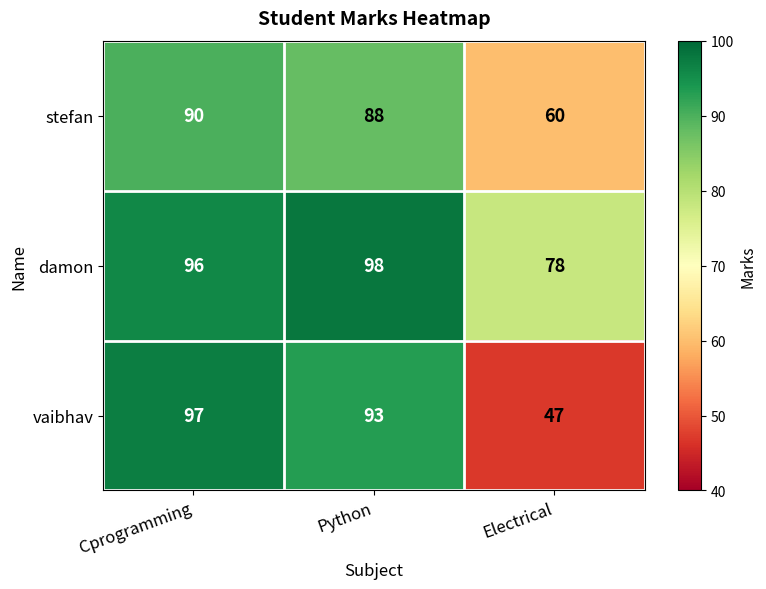

How many data points does each series have?

3